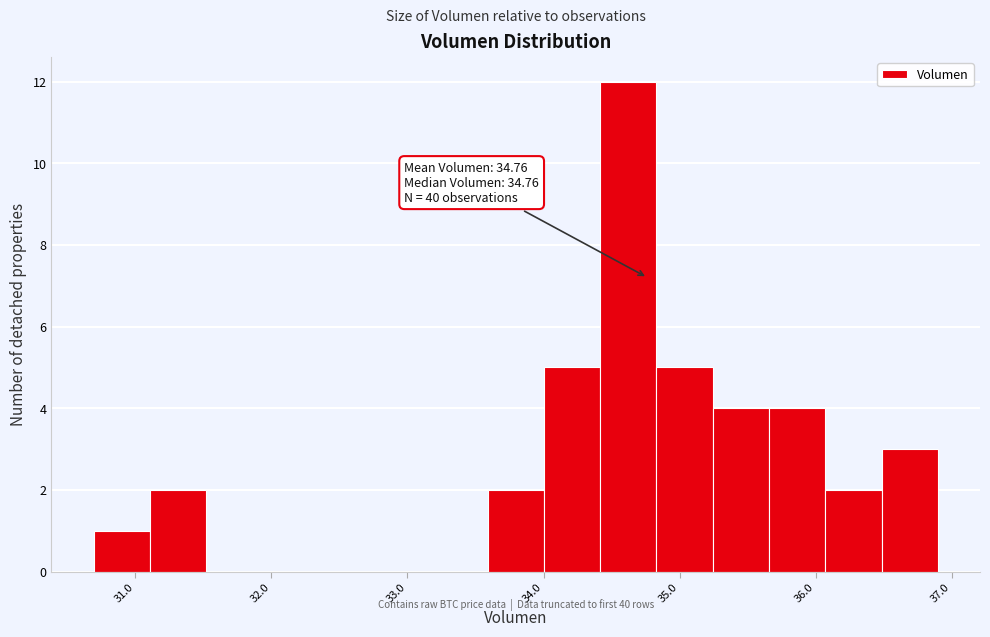

Which range on the x-axis has the tallest bar?

34.4 to 34.8